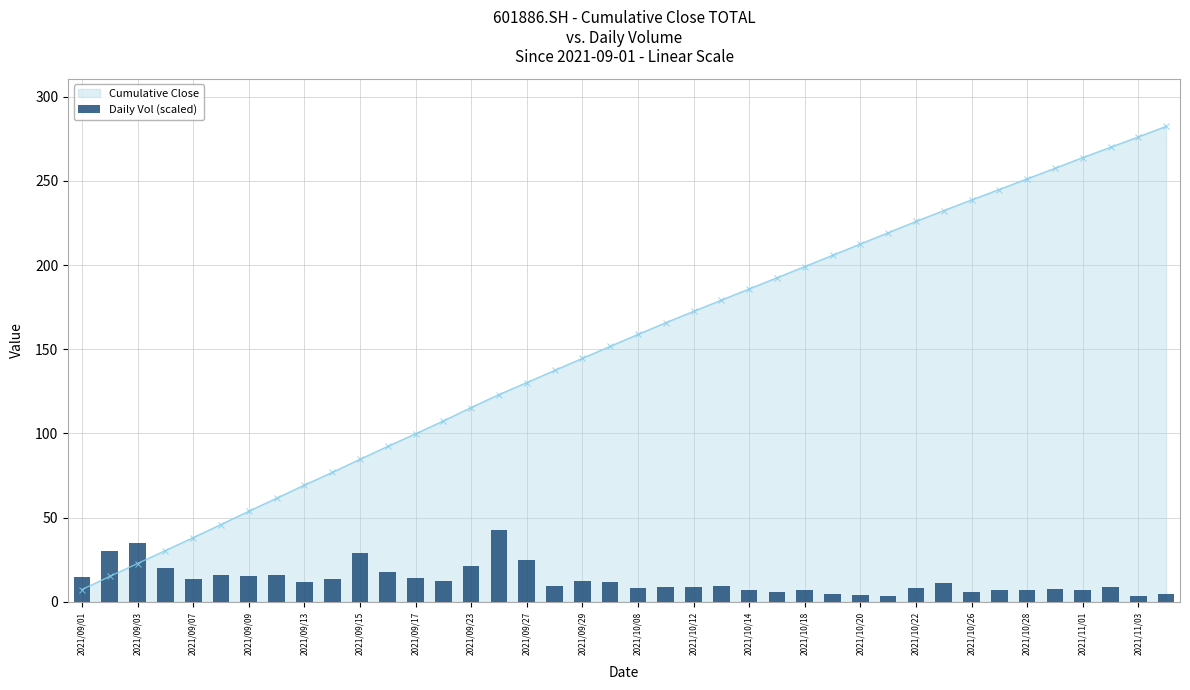

At which label does Cumulative Close reach its minimum?

2021/09/01